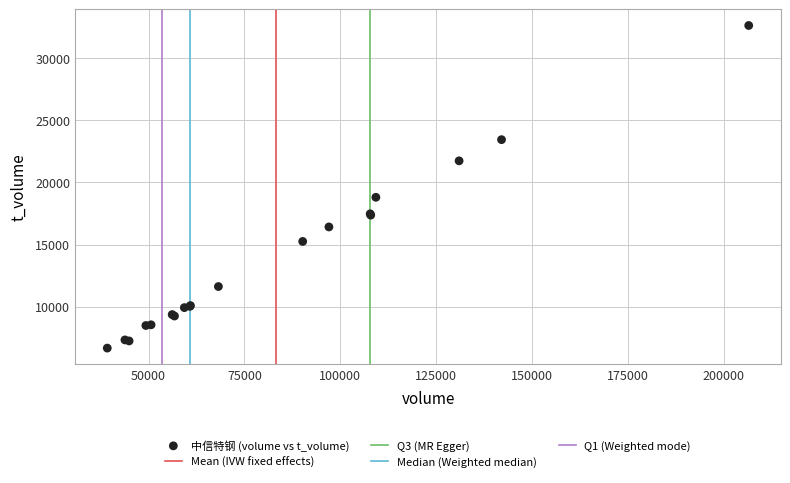

What Y value in the scatter plot is closest to 19646?

18803